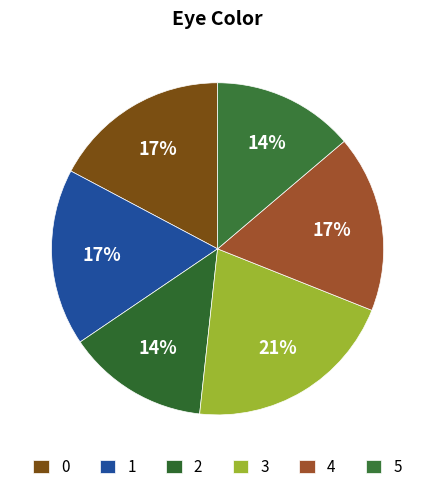

To the nearest percent, what is the average slice percentage?

17%